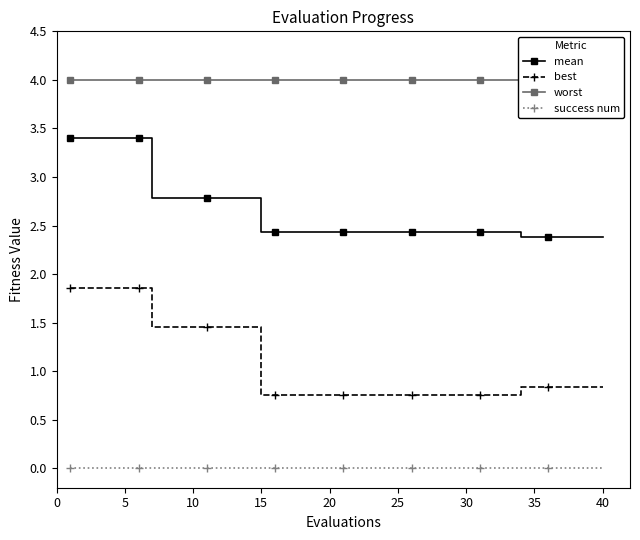

What are all the series names shown in the legend?

mean, best, worst, success num